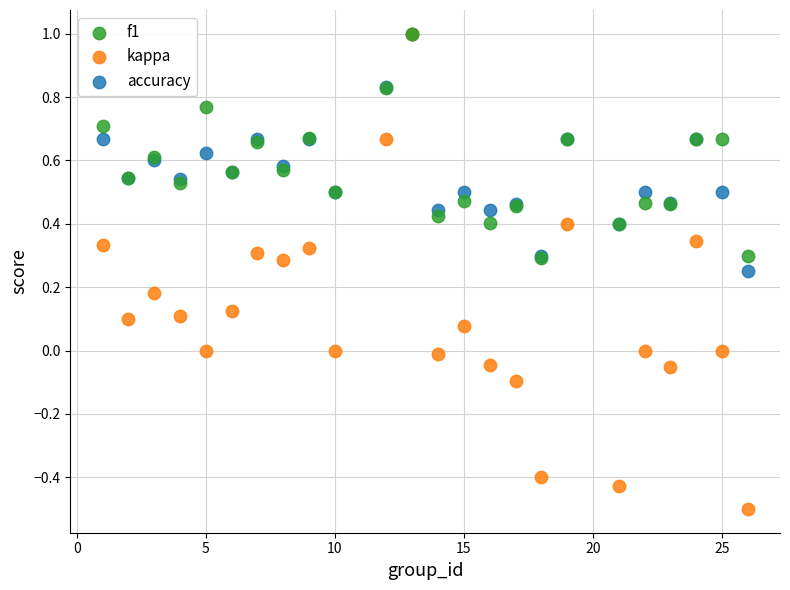

Which series reaches the minimum Y coordinate?

kappa